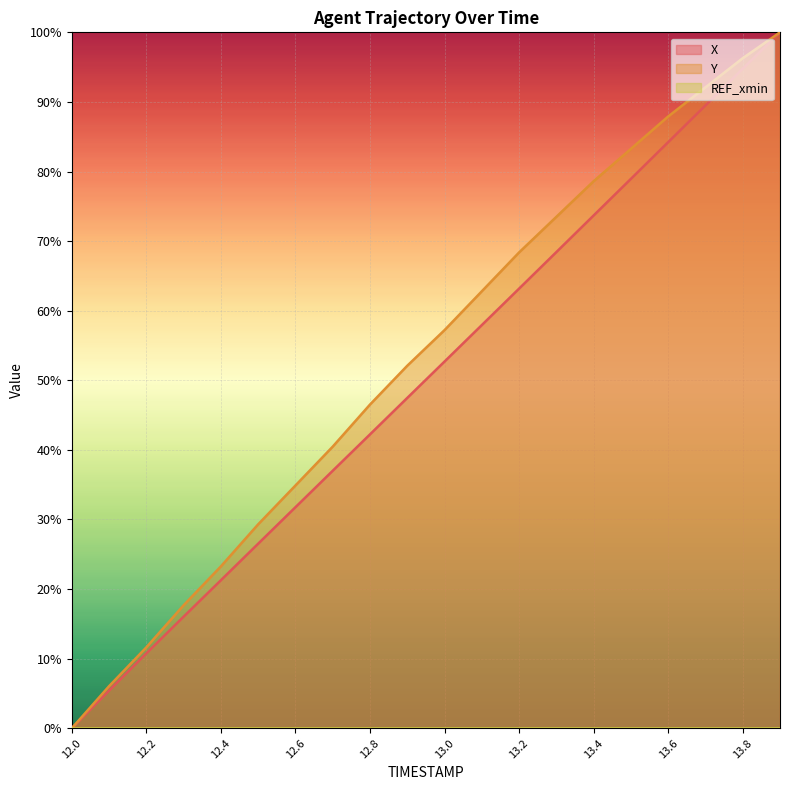

Reading left to right, what are all the values shown in this chart?

X: 12.0=0.0	12.1=5.4	12.2=10.8	12.3=16.0	12.4=21.3	12.5=26.5	12.6=31.8	12.7=37.0	12.8=42.2	12.9=47.5	13.0=52.7	13.1=57.9	13.2=63.2	13.3=68.4	13.4=73.7	13.5=78.9	13.6=84.2	13.7=89.5	13.8=94.8	13.9=100.0
Y: 12.0=0.0	12.1=6.0	12.2=11.6	12.3=17.7	12.4=23.3	12.5=29.3	12.6=34.9	12.7=40.5	12.8=46.5	12.9=52.1	13.0=57.2	13.1=62.8	13.2=68.4	13.3=73.5	13.4=78.6	13.5=83.3	13.6=87.9	13.7=92.1	13.8=96.3	13.9=100.0